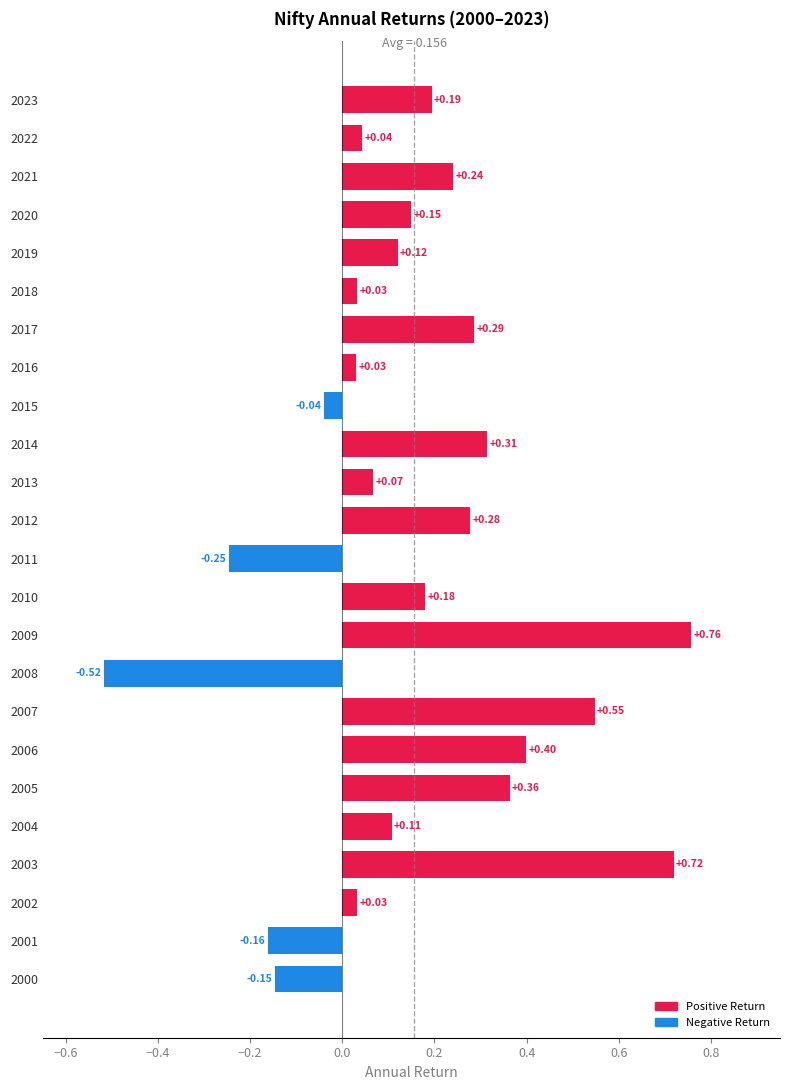

What is the difference between the maximum and minimum values?

1.3